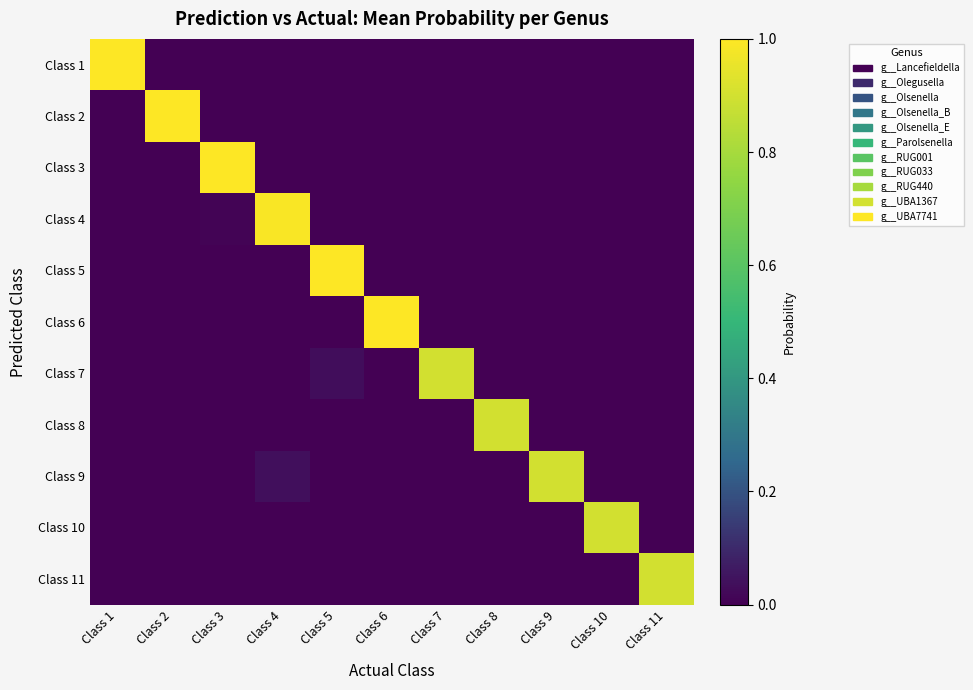

Reading left to right, transcribe all the data shown in this chart.

Class 1: Class 1=1.0	Class 2=0.0	Class 3=0.0	Class 4=0.0	Class 5=0.0	Class 6=0.0	Class 7=0.0	Class 8=0.0	Class 9=0.0	Class 10=0.0	Class 11=0.0
Class 2: Class 1=0.0	Class 2=1.0	Class 3=0.0	Class 4=0.0	Class 5=0.0	Class 6=0.0	Class 7=0.0	Class 8=0.0	Class 9=0.0	Class 10=0.0	Class 11=0.0
Class 3: Class 1=0.0	Class 2=0.0	Class 3=1.0	Class 4=0.0	Class 5=0.0	Class 6=0.0	Class 7=0.0	Class 8=0.0	Class 9=0.0	Class 10=0.0	Class 11=0.0
Class 4: Class 1=0.0	Class 2=0.0	Class 3=0.0	Class 4=1.0	Class 5=0.0	Class 6=0.0	Class 7=0.0	Class 8=0.0	Class 9=0.0	Class 10=0.0	Class 11=0.0
Class 5: Class 1=0.0	Class 2=0.0	Class 3=0.0	Class 4=0.0	Class 5=1.0	Class 6=0.0	Class 7=0.0	Class 8=0.0	Class 9=0.0	Class 10=0.0	Class 11=0.0
Class 6: Class 1=0.0	Class 2=0.0	Class 3=0.0	Class 4=0.0	Class 5=0.0	Class 6=1.0	Class 7=0.0	Class 8=0.0	Class 9=0.0	Class 10=0.0	Class 11=0.0
Class 7: Class 1=0.0	Class 2=0.0	Class 3=0.0	Class 4=0.0	Class 5=0.0	Class 6=0.0	Class 7=0.9	Class 8=0.0	Class 9=0.0	Class 10=0.0	Class 11=0.0
Class 8: Class 1=0.0	Class 2=0.0	Class 3=0.0	Class 4=0.0	Class 5=0.0	Class 6=0.0	Class 7=0.0	Class 8=0.9	Class 9=0.0	Class 10=0.0	Class 11=0.0
Class 9: Class 1=0.0	Class 2=0.0	Class 3=0.0	Class 4=0.0	Class 5=0.0	Class 6=0.0	Class 7=0.0	Class 8=0.0	Class 9=0.9	Class 10=0.0	Class 11=0.0
Class 10: Class 1=0.0	Class 2=0.0	Class 3=0.0	Class 4=0.0	Class 5=0.0	Class 6=0.0	Class 7=0.0	Class 8=0.0	Class 9=0.0	Class 10=0.9	Class 11=0.0
Class 11: Class 1=0.0	Class 2=0.0	Class 3=0.0	Class 4=0.0	Class 5=0.0	Class 6=0.0	Class 7=0.0	Class 8=0.0	Class 9=0.0	Class 10=0.0	Class 11=0.9